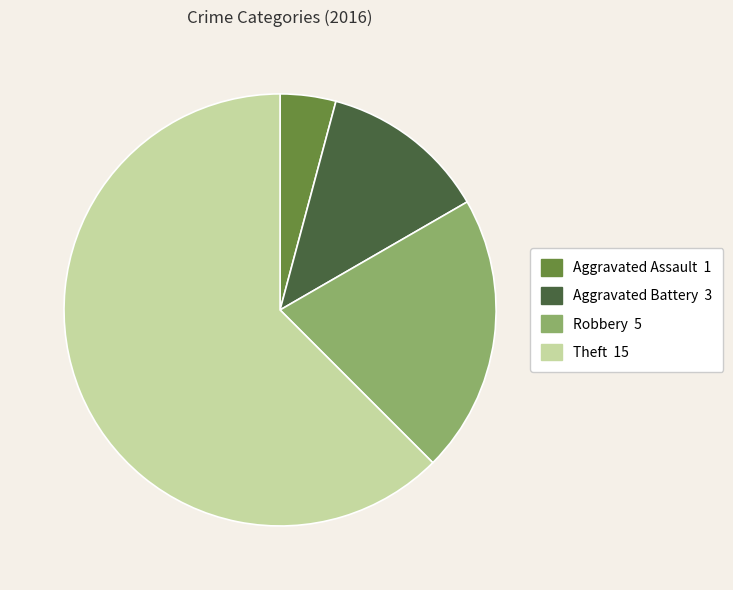

Approximately how many times larger is the value at Robbery 5 compared to Theft 15?

0.3